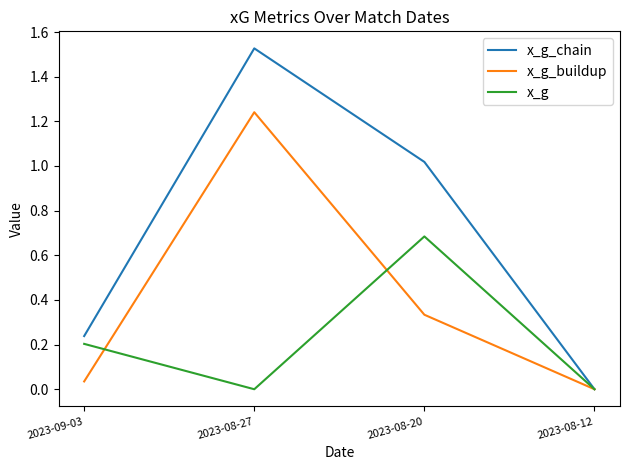

What position from the right is 2023-09-03?

4